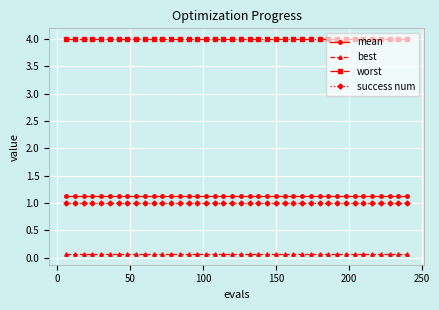

What is the sum of all best values?

2.7